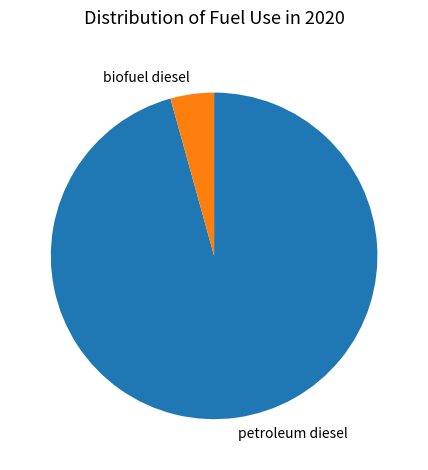

Which has a higher value, petroleum diesel or biofuel diesel?

petroleum diesel